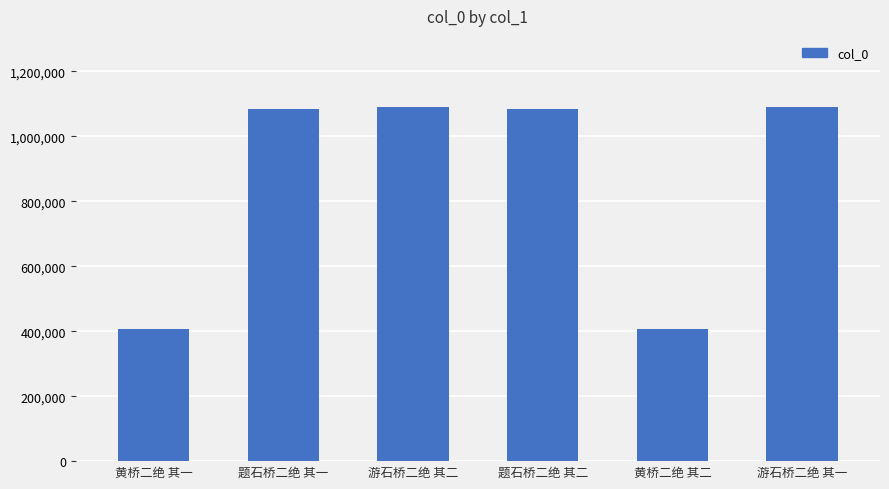

What is the value of the 5th bar from the left?

407478